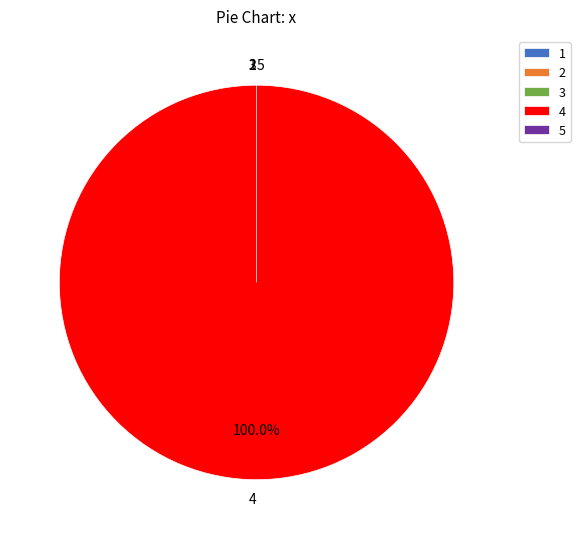

Which category has the biggest portion of the pie?

4